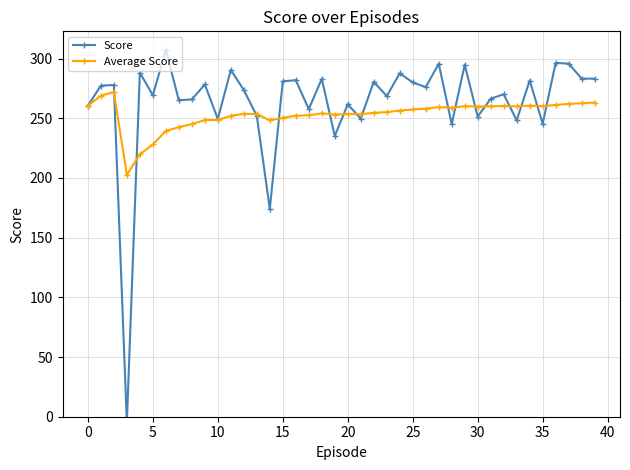

What is the lowest value of the Average Score series?

202.7